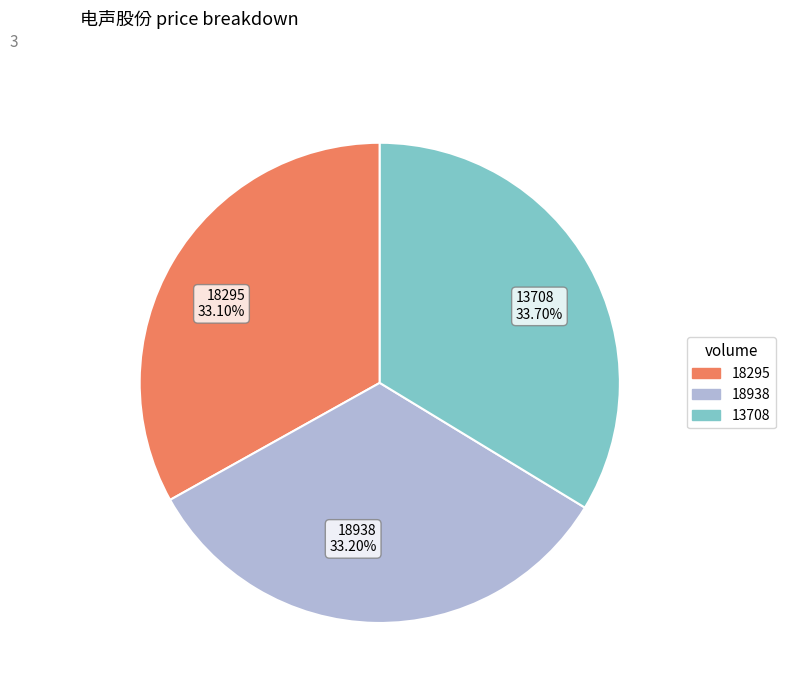

To the nearest percent, what portion does 18295 represent?

33%